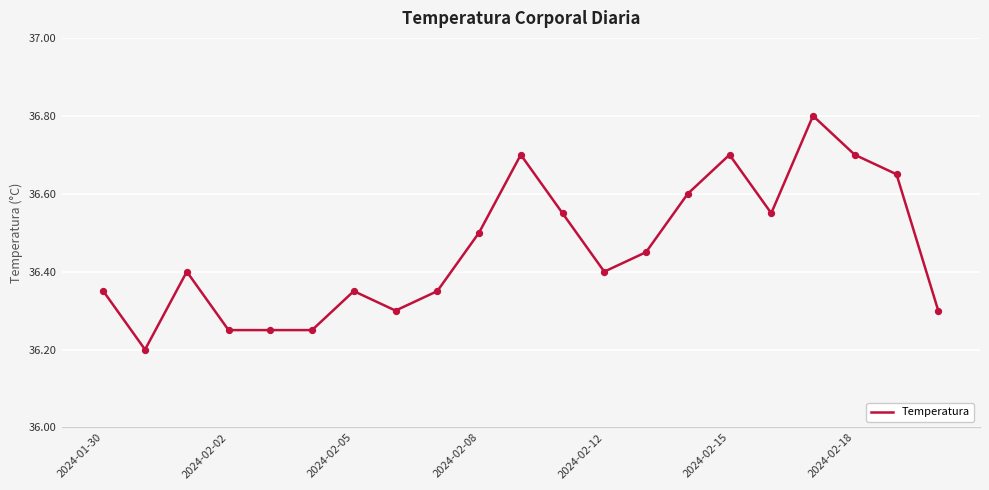

What is the greatest value displayed?

36.8